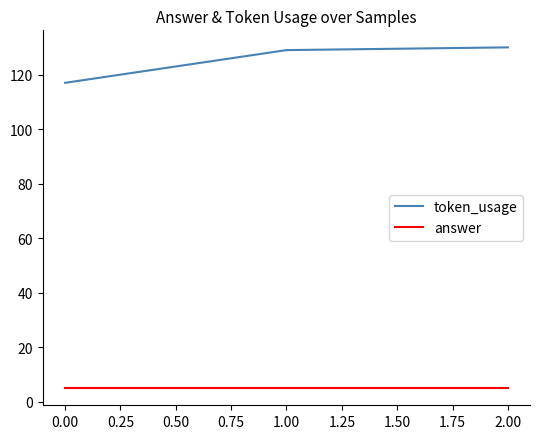

What position from the left is 2.00?

3